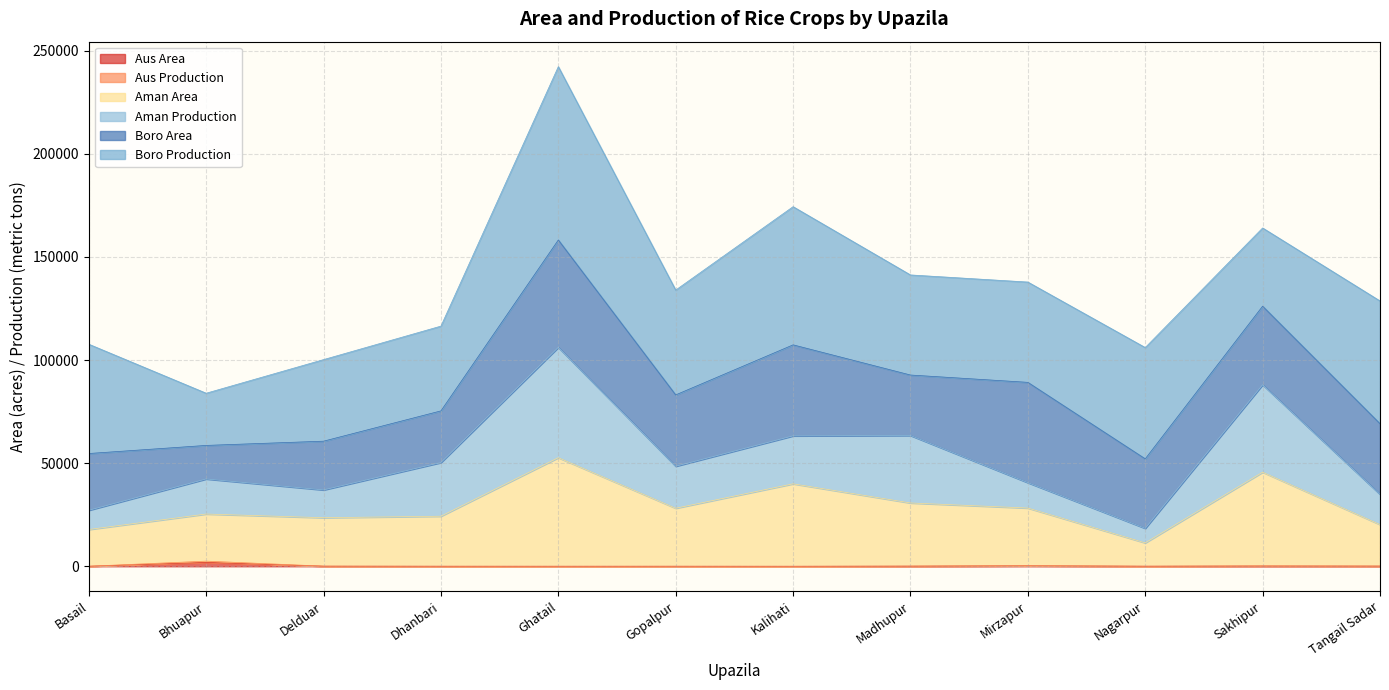

At which category is the sum across all series the highest?

Ghatail